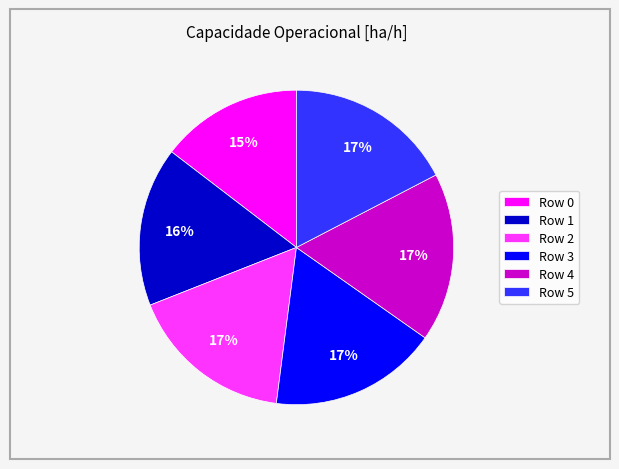

To the nearest percent, what is the average slice percentage?

17%